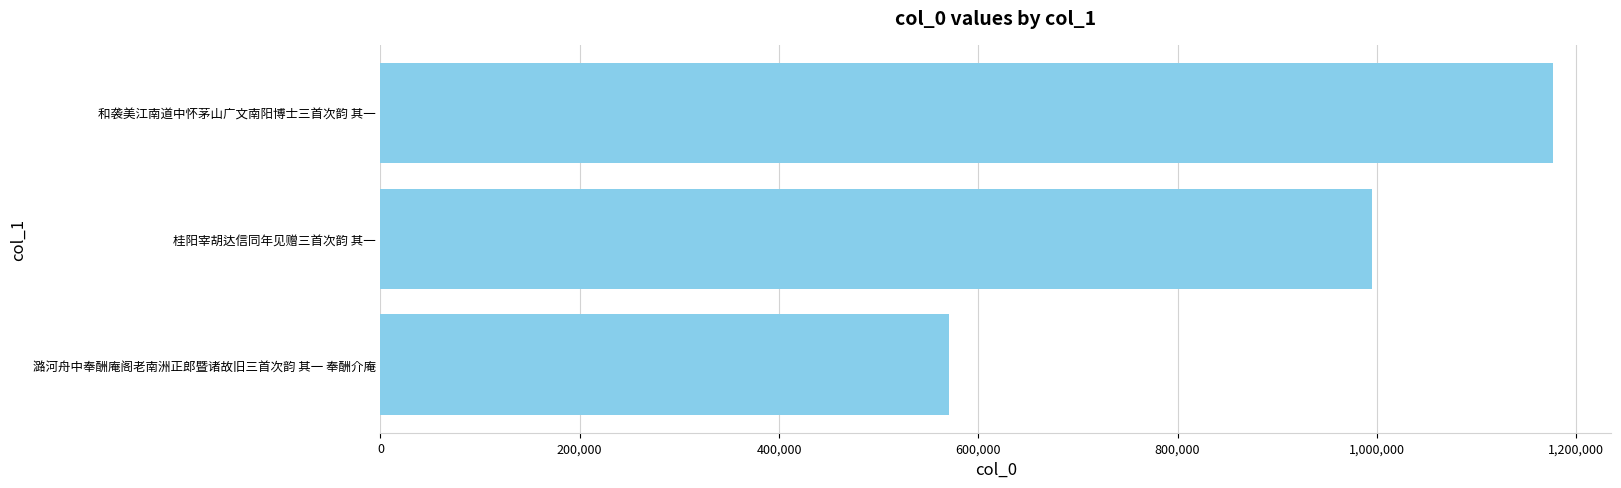

Is it true that the value at 桂阳宰胡达信同年见赠三首次韵 其一 is 594802?

False